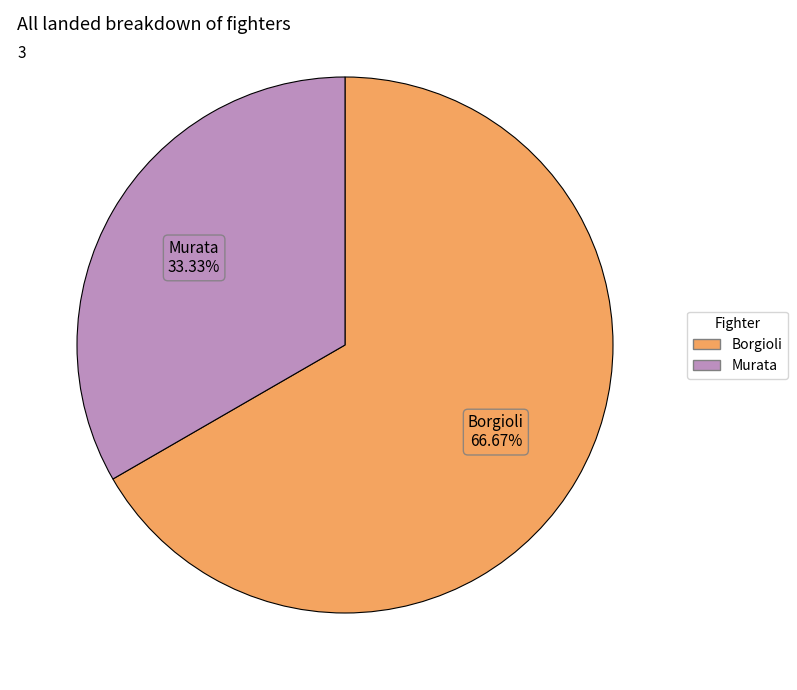

True or false: Murata accounts for 24% of the total.

False